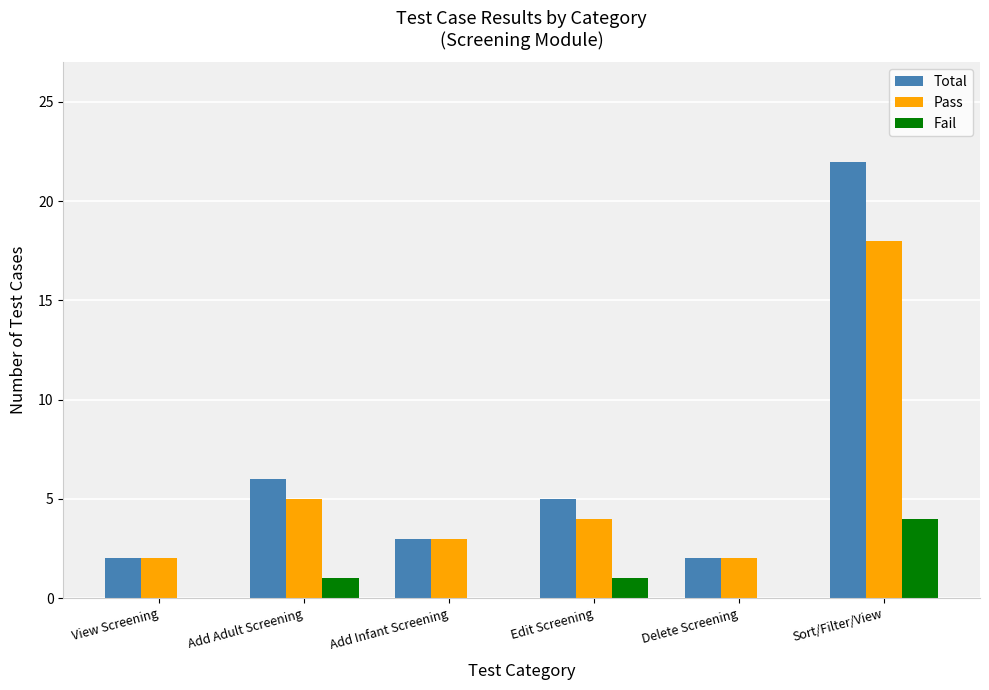

Reading left to right, extract all data points from this chart.

Total: View Screening=2	Add Adult Screening=6	Add Infant Screening=3	Edit Screening=5	Delete Screening=2	Sort/Filter/View=22
Pass: View Screening=2	Add Adult Screening=5	Add Infant Screening=3	Edit Screening=4	Delete Screening=2	Sort/Filter/View=18
Fail: View Screening=0	Add Adult Screening=1	Add Infant Screening=0	Edit Screening=1	Delete Screening=0	Sort/Filter/View=4